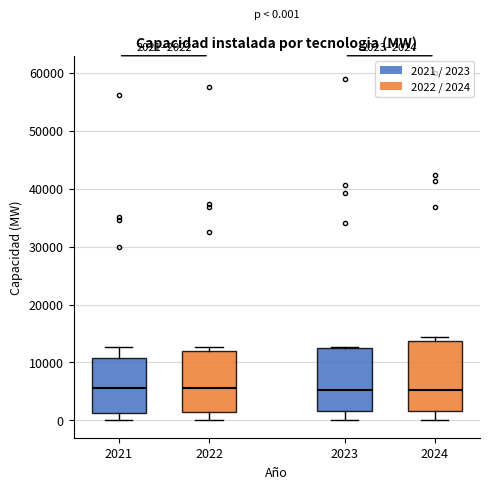

Comparing the boxes themselves (not the whiskers), which one is the tallest?

2024